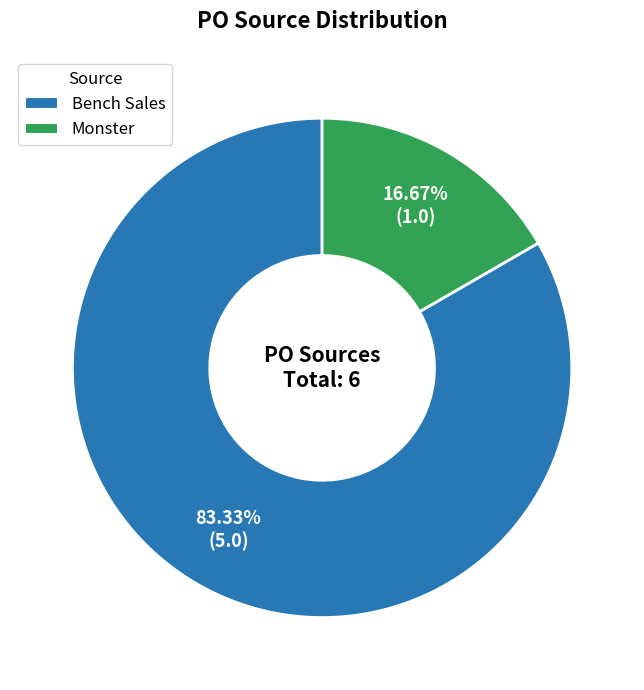

Between Monster and Bench Sales, which is larger?

Bench Sales